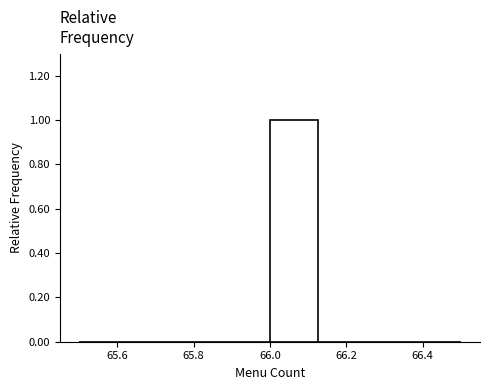

Reading left to right, list every bar in this chart as the range it spans on the x-axis followed by its height. Neither the bar edges nor the heights are printed on the chart, so give them approximately, as read against the axes.

65.500 to 65.625: 0
65.625 to 65.750: 0
65.750 to 65.875: 0
65.875 to 66.000: 0
66.000 to 66.125: 1
66.125 to 66.250: 0
66.250 to 66.375: 0
66.375 to 66.500: 0